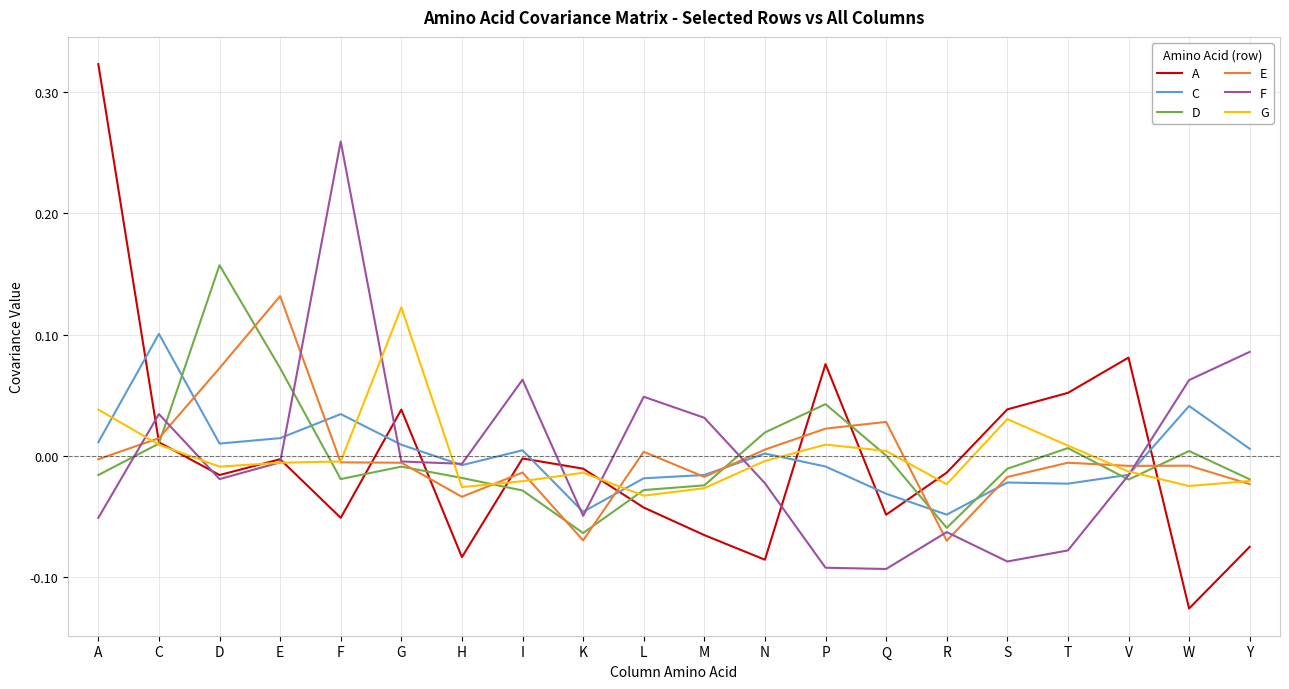

What is the difference between the maximum and second lowest values in the A series?

0.4